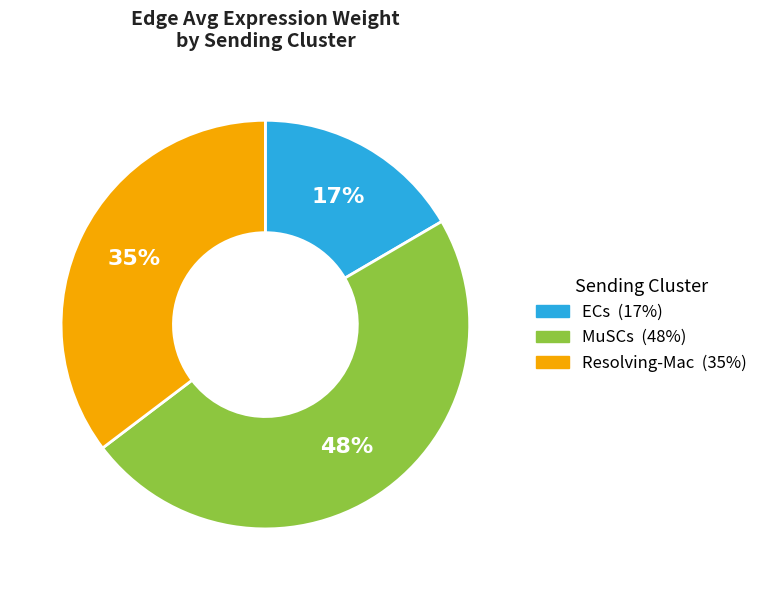

To the nearest percent, what is the average slice percentage?

33%